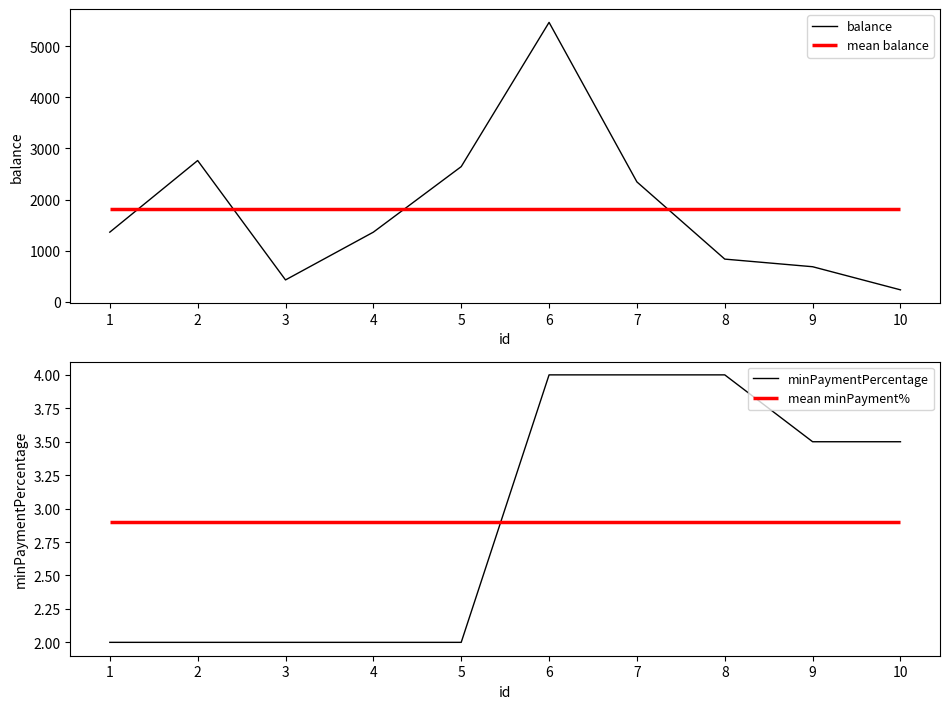

Which series changed the most between 6 and 8?

balance